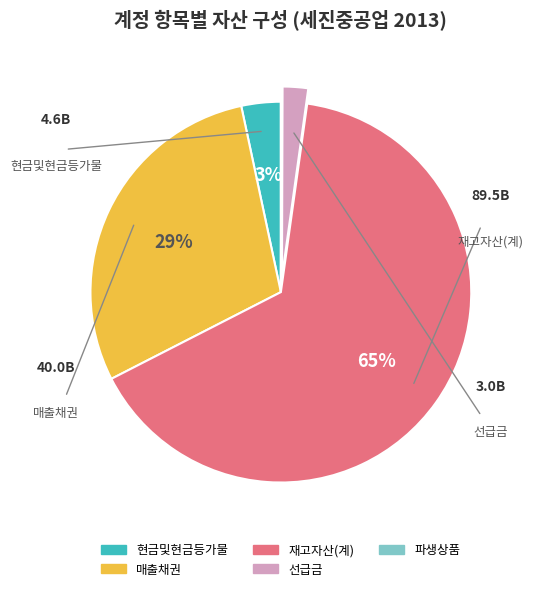

Is there a majority slice in this chart?

Yes